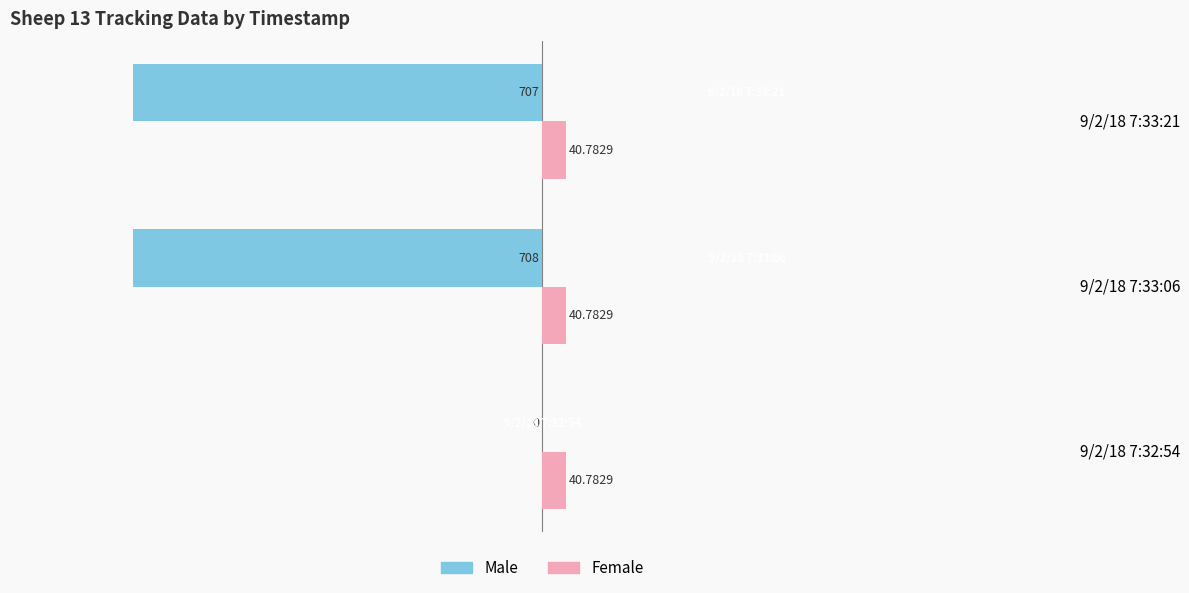

Which series changed the most between 9/2/18 7:32:54 and 9/2/18 7:33:21?

Male